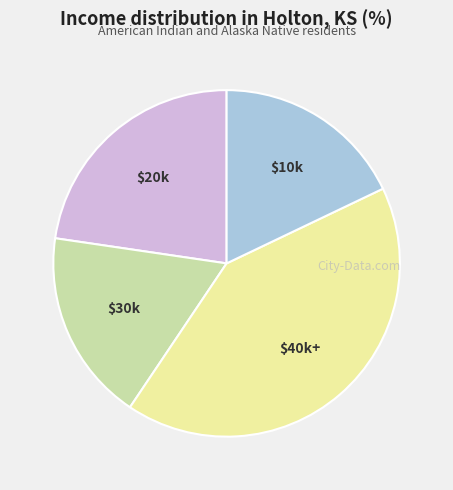

Is there a majority slice in this chart?

No